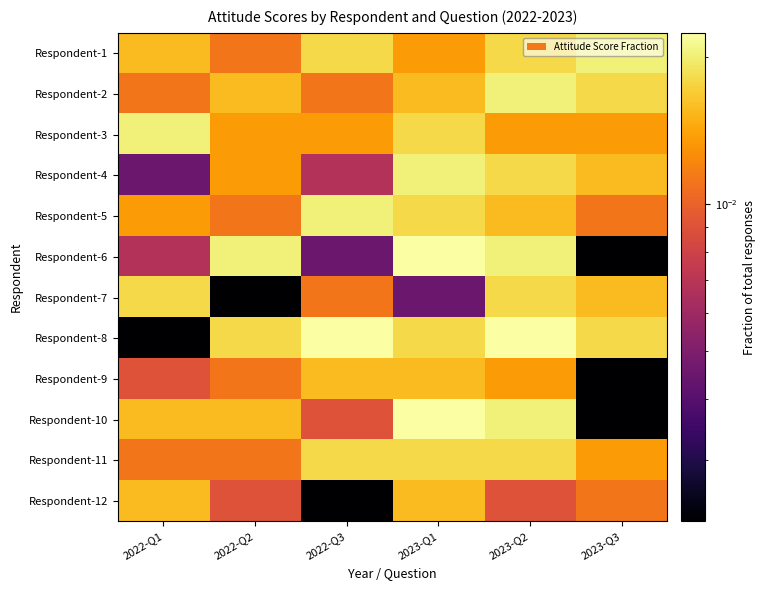

Which category has the highest value across all series?

2023-Q1